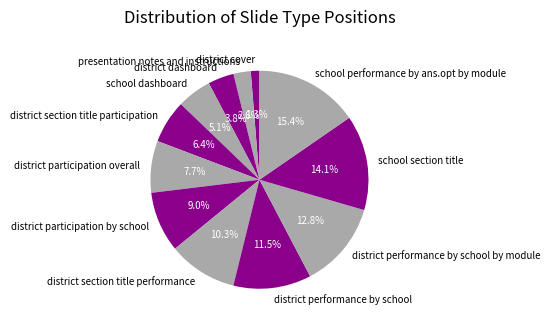

To the nearest percent, what is the combined percentage of district participation overall and district dashboard?

12%